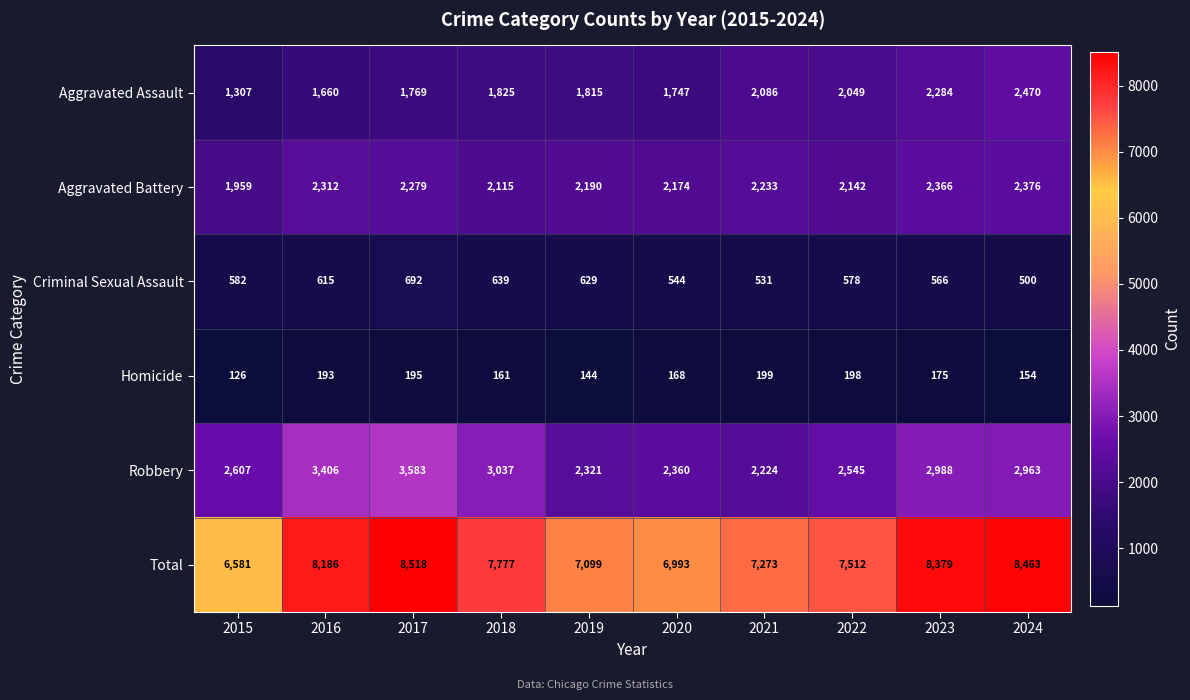

Rank the series at 2021 from highest to lowest value.

Total, Aggravated Battery, Robbery, Aggravated Assault, Criminal Sexual Assault, Homicide